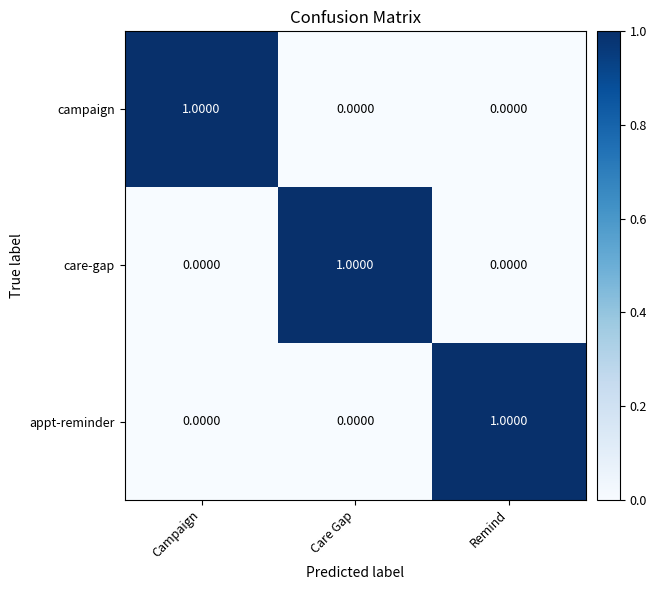

Which category has the highest value in the appt-reminder series?

Remind